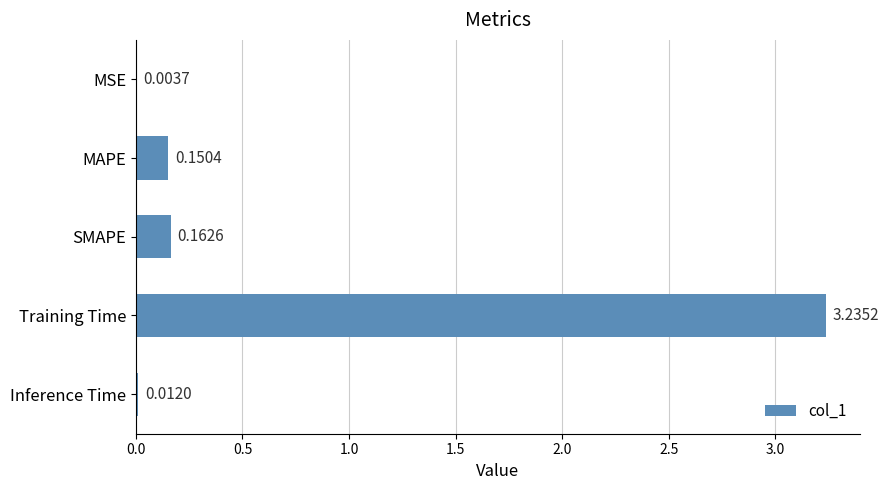

Where is the data nearest to the value 1?

SMAPE